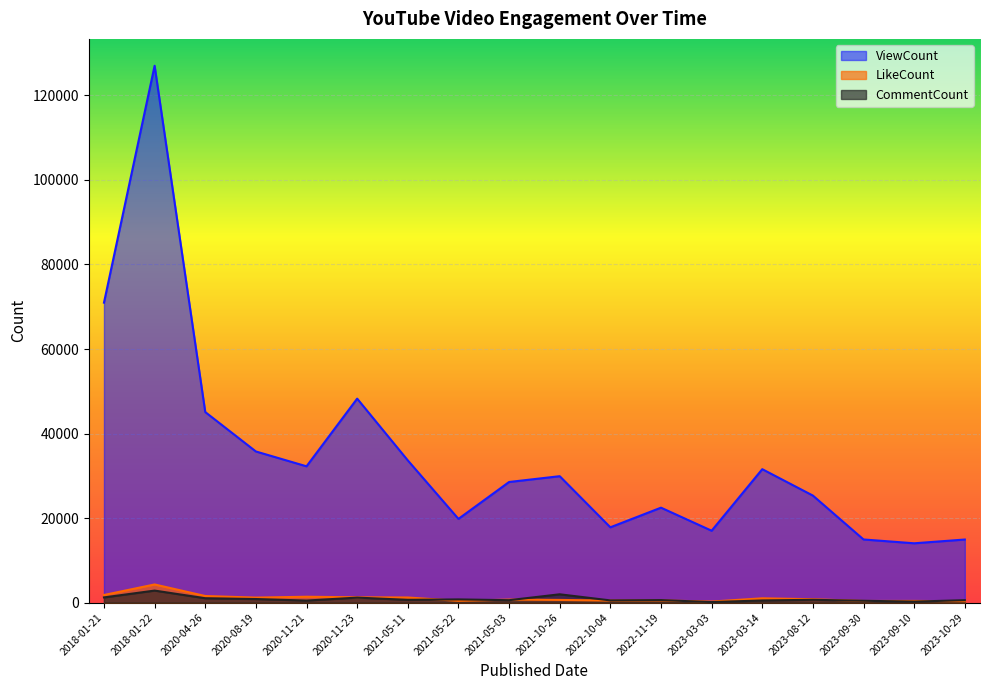

How many lines are shown in the chart?

3